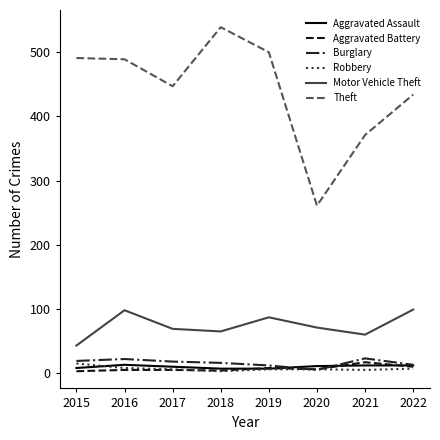

Which series has the widest spread of values?

Theft